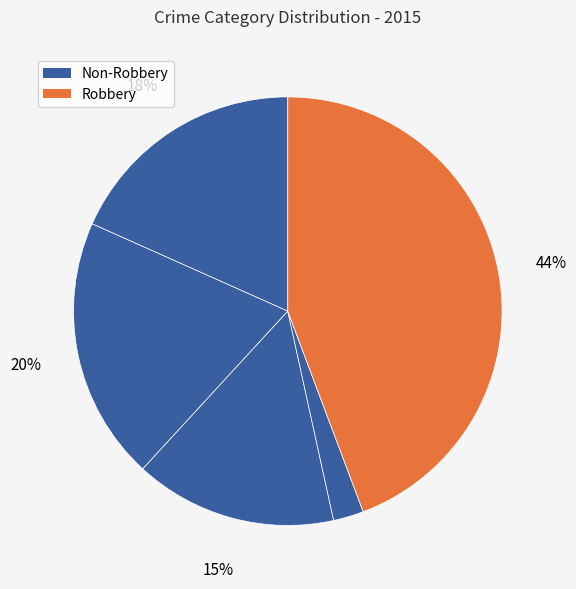

Which category has the biggest portion of the pie?

Robbery